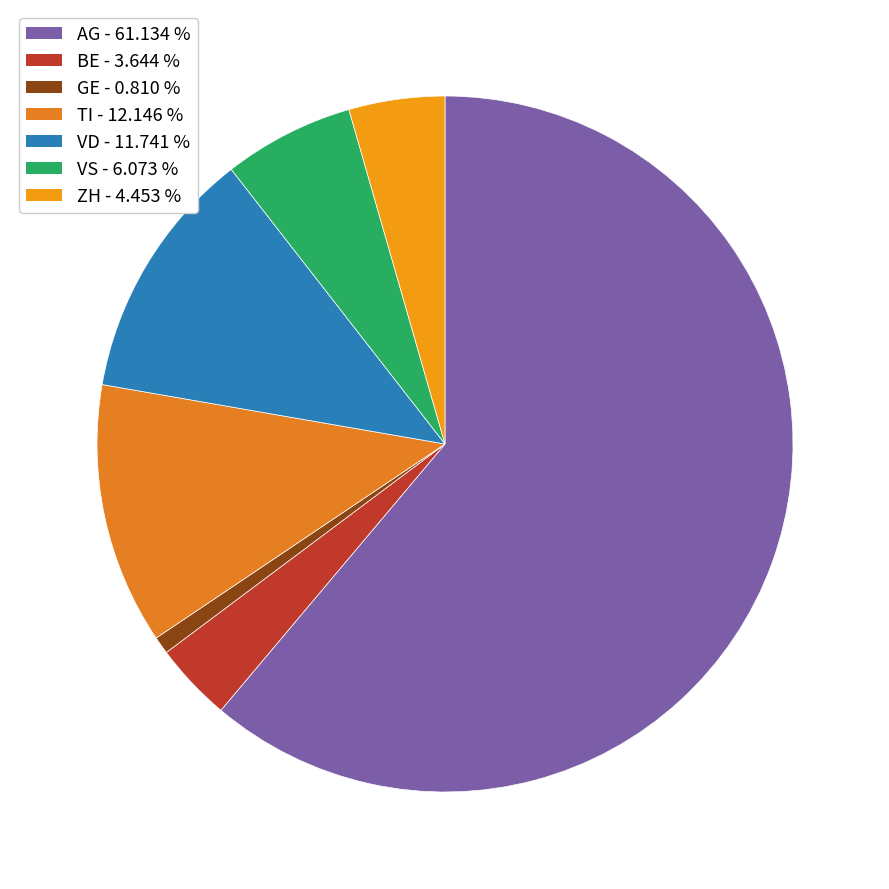

To the nearest percent, what is the combined percentage of AG and ZH?

66%